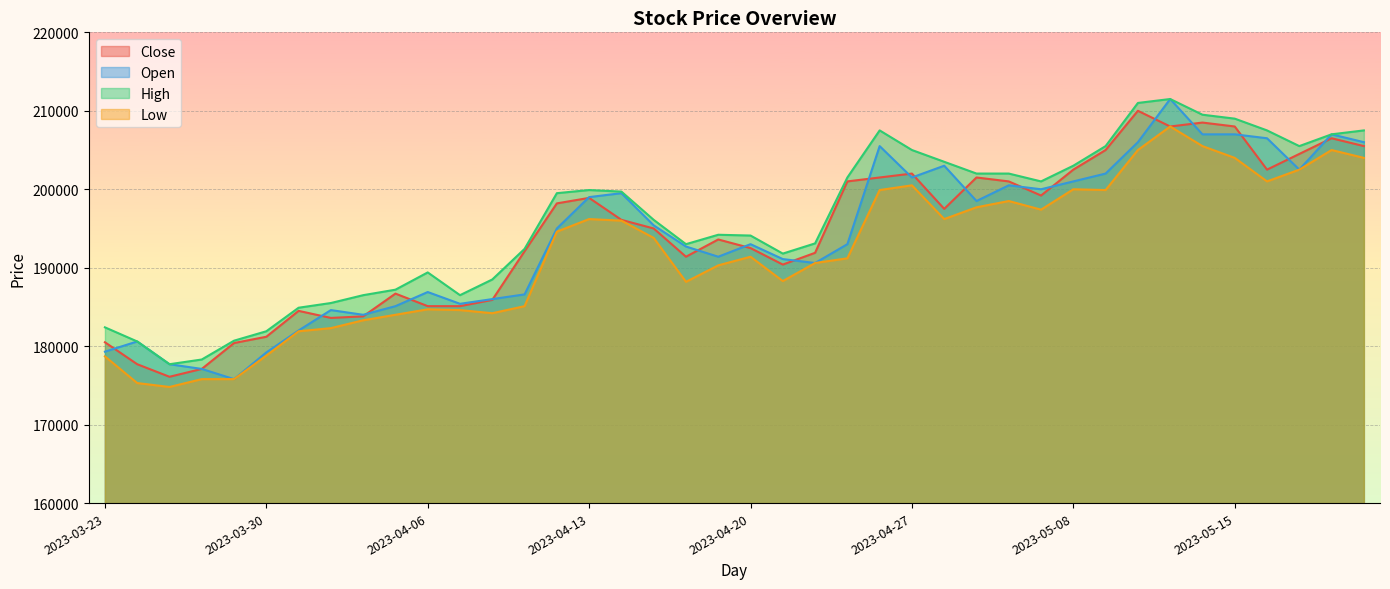

Where does the Close series first go above 196100?

2023-04-12